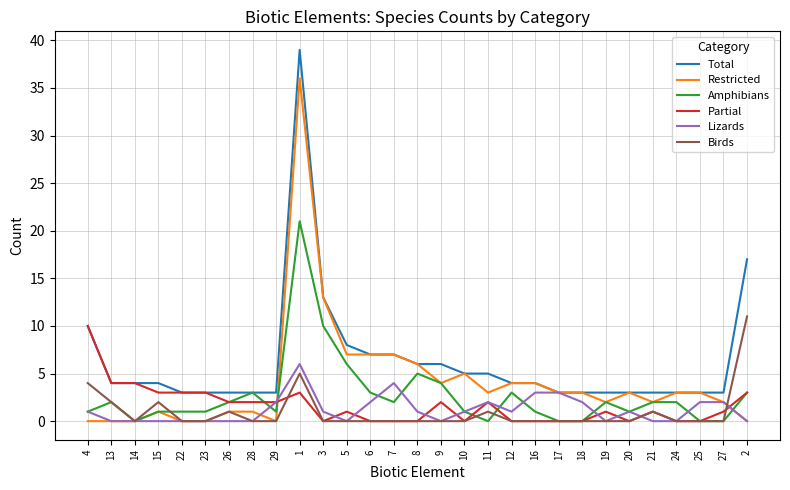

The value of Lizards at 29 is 2. True or false?

True